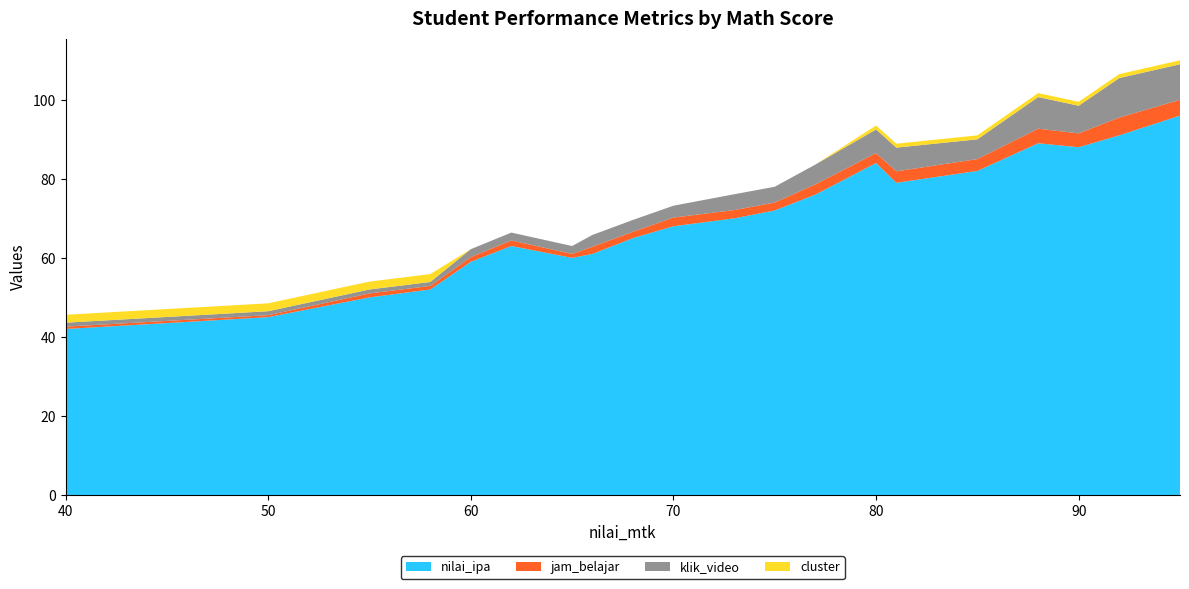

Reading right to left, extract all data points from this chart.

nilai_ipa: 96.0	91.0	88.0	89.0	82.0	79.0	84.0	76.0	72.0	70.0	68.0	65.0	61.0	60.0	63.0	59.0	52.0	50.0	45.0	42.0
jam_belajar: 4.0	4.5	3.5	3.7	3.0	2.9	2.5	2.6	2.0	2.1	2.2	1.6	1.8	1.0	1.4	1.2	0.9	1.0	0.5	0.6
klik_video: 9.0	10.0	7.0	8.0	5.0	6.0	6.0	5.0	4.0	4.0	3.0	3.0	3.0	2.0	2.0	2.0	1.0	1.0	1.0	1.0
cluster: 1.0	1.0	1.0	1.0	1.0	1.0	1.0	0.0	0.0	0.0	0.0	0.0	0.0	0.0	0.0	0.0	2.0	2.0	2.0	2.0